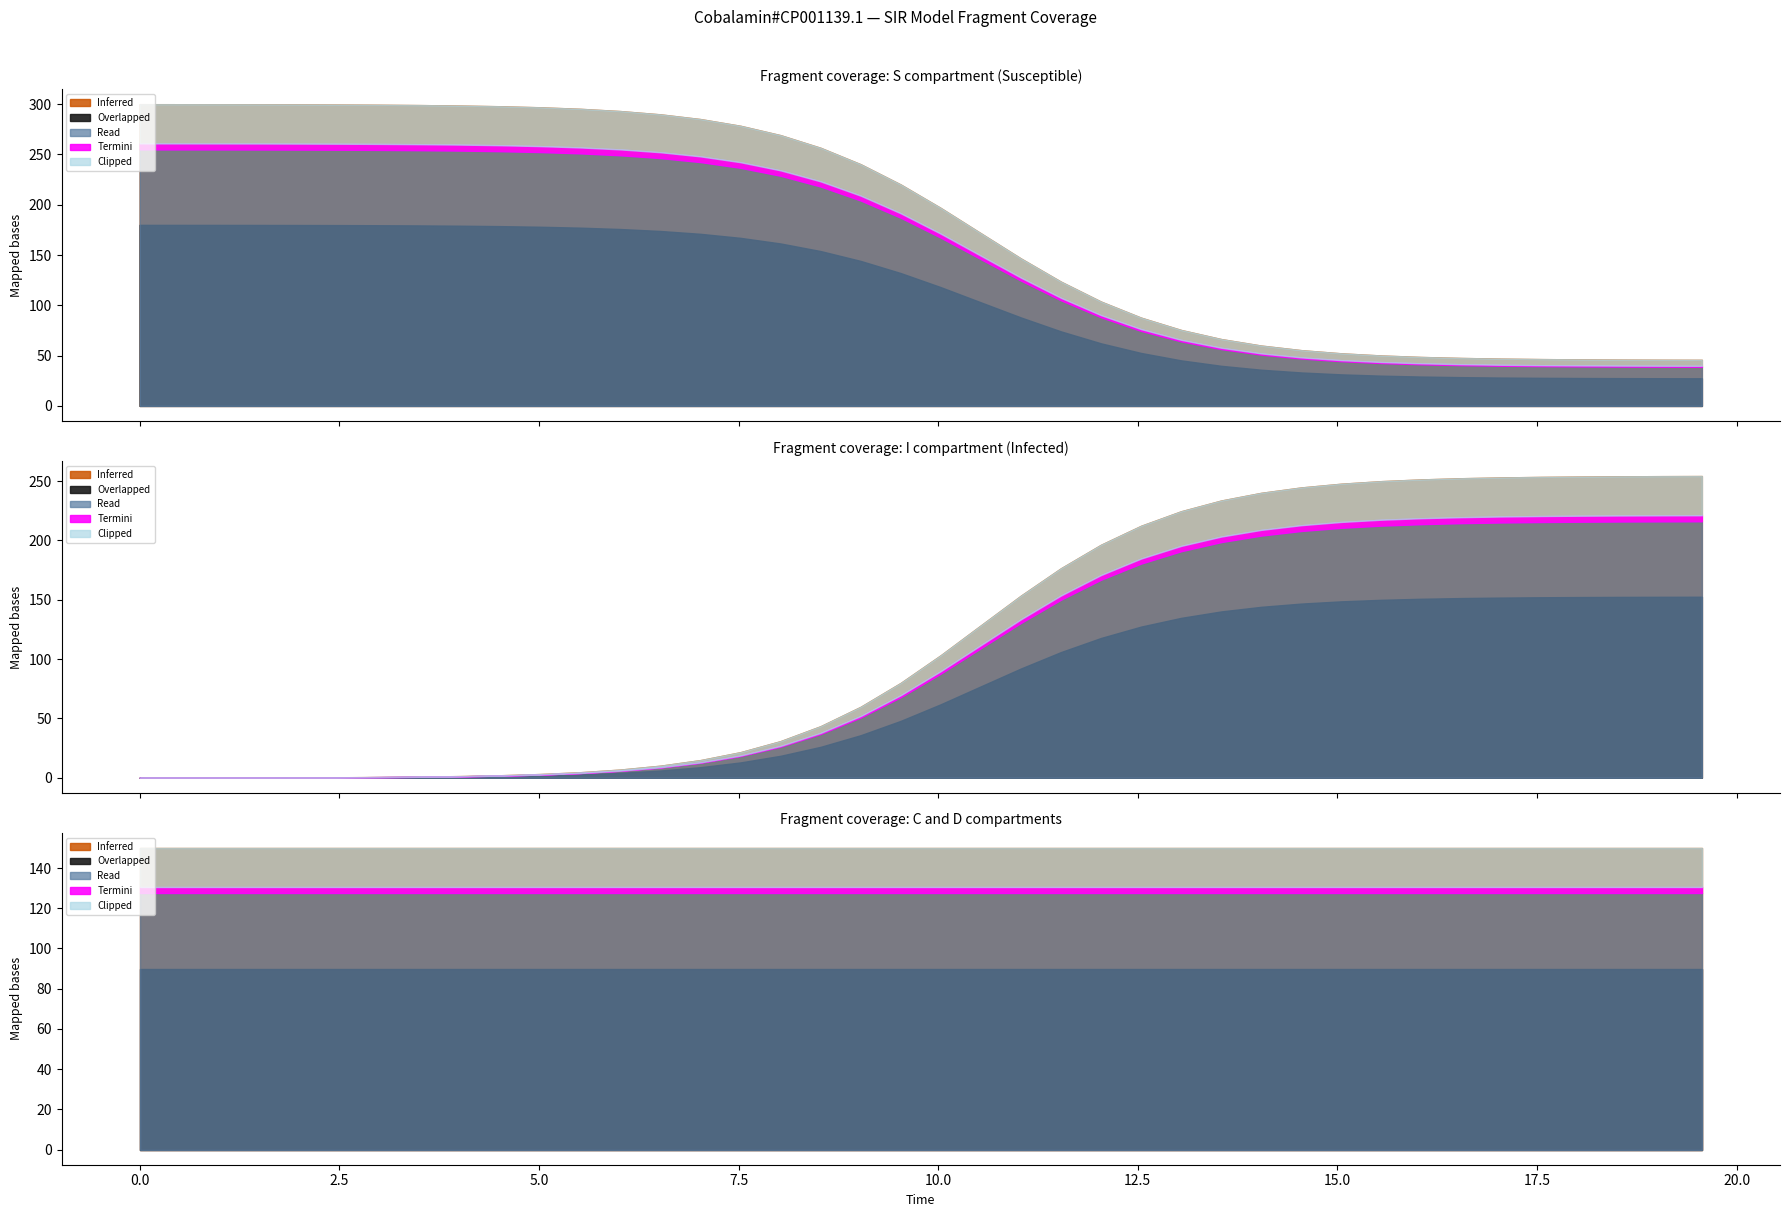

True or false: S and D cross at least once.

True